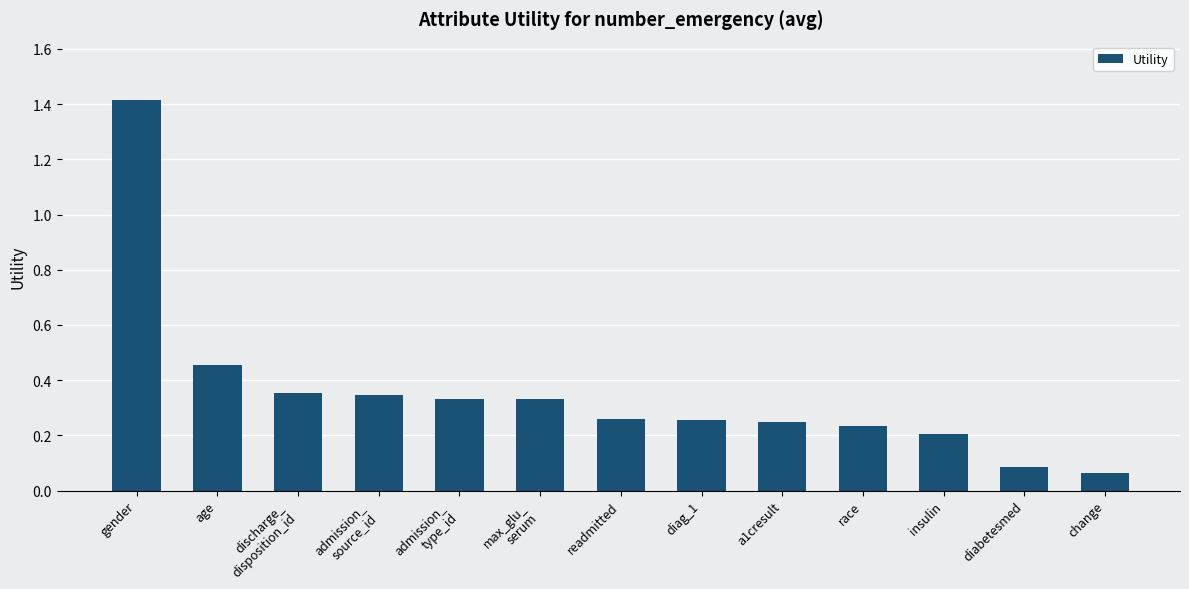

How many bars are there in total?

13